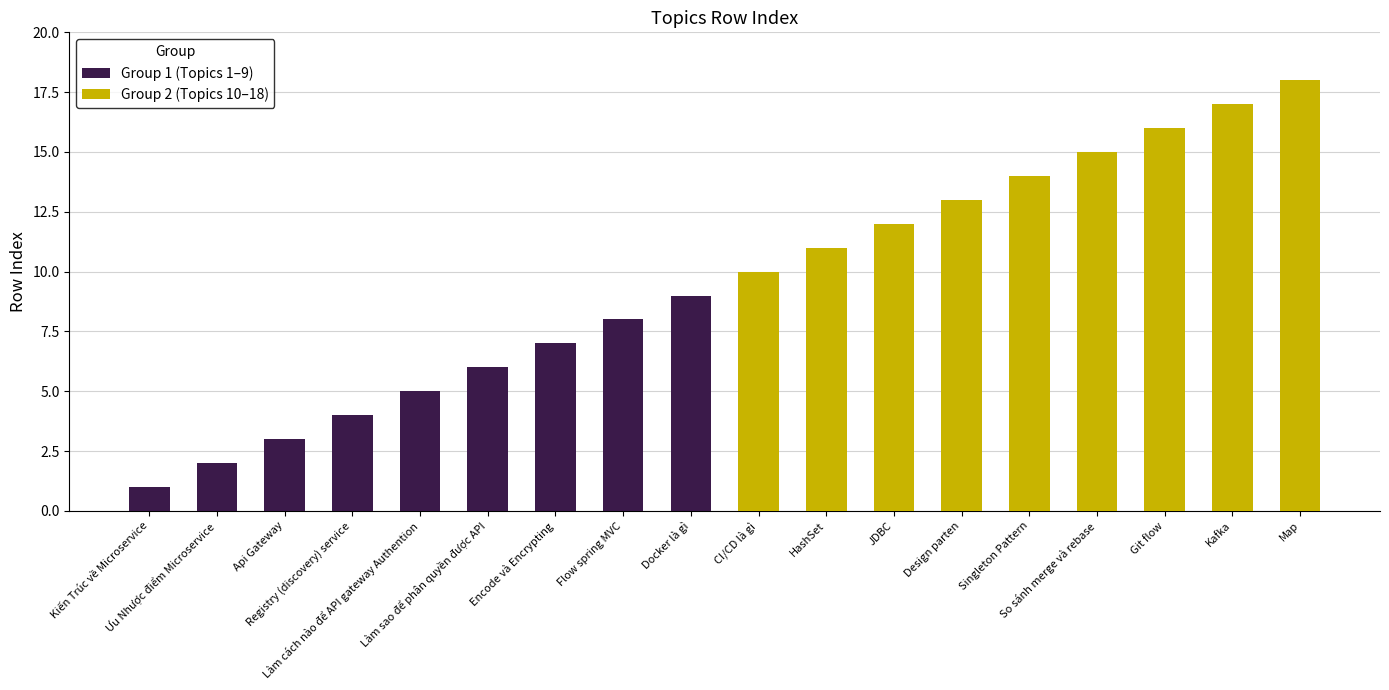

At which category is the sum across all series the highest?

Map